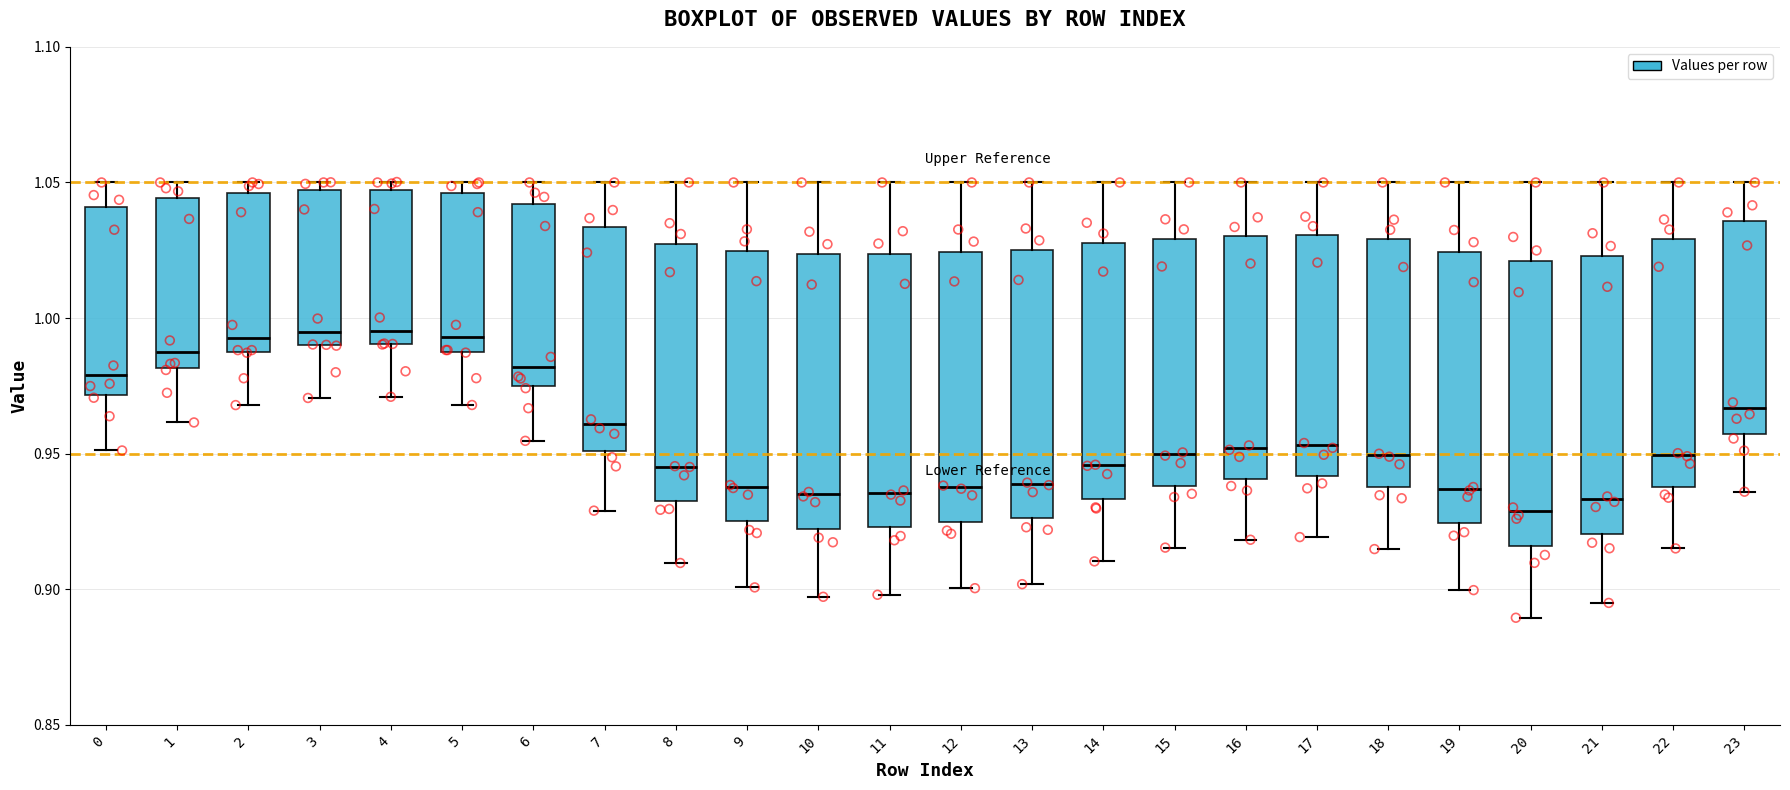

Where does the upper whisker of the box at x = 10 end on the y-axis? The values are not printed on the chart, so give them approximately, as read against the axis.

1.050